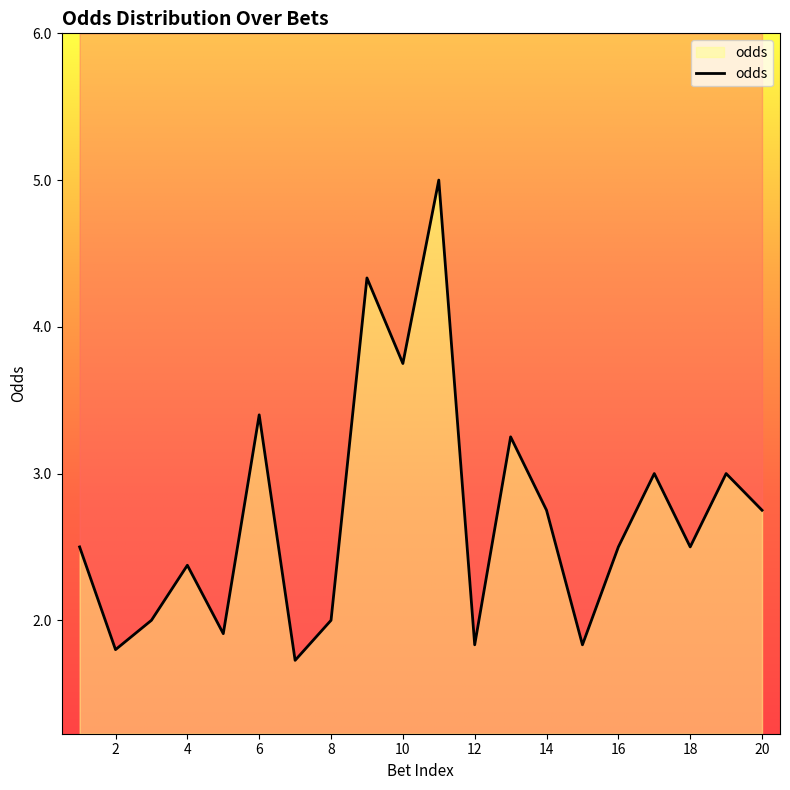

Rank the categories by value from highest to lowest.

11, 9, 10, 6, 13, 17, 19, 14, 20, 1, 16, 18, 4, 3, 8, 5, 12, 15, 2, 7